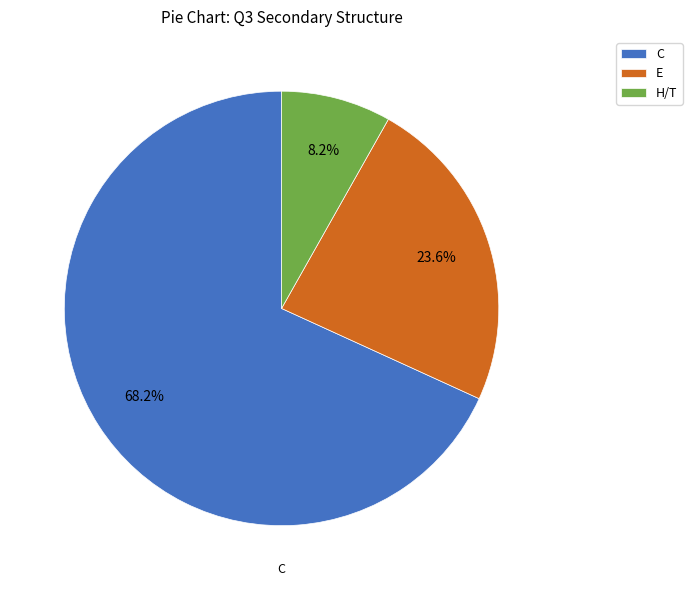

Is it true that E is 18% of the pie?

False